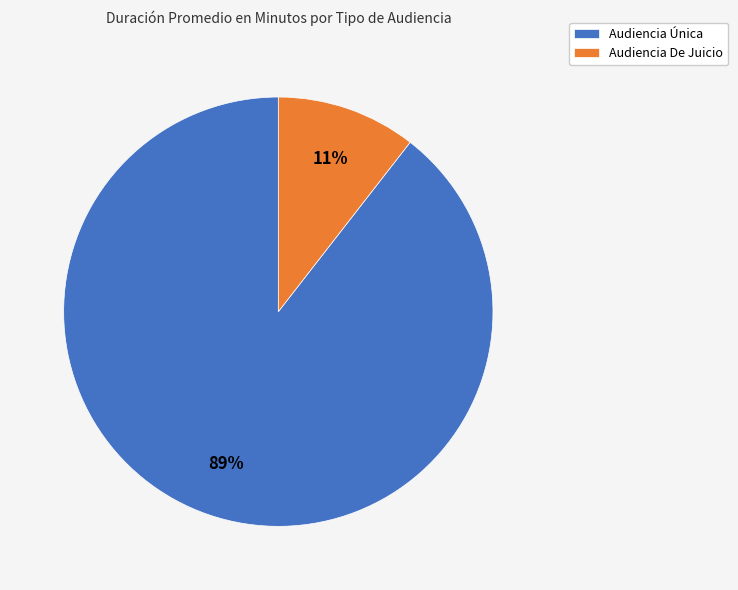

Count the number of slices in the pie.

2